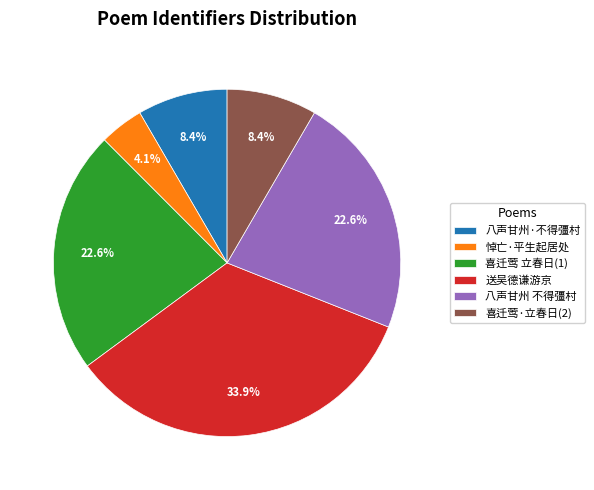

What percentage is NOT represented by 喜迁莺 立春日(1)?

77.4%